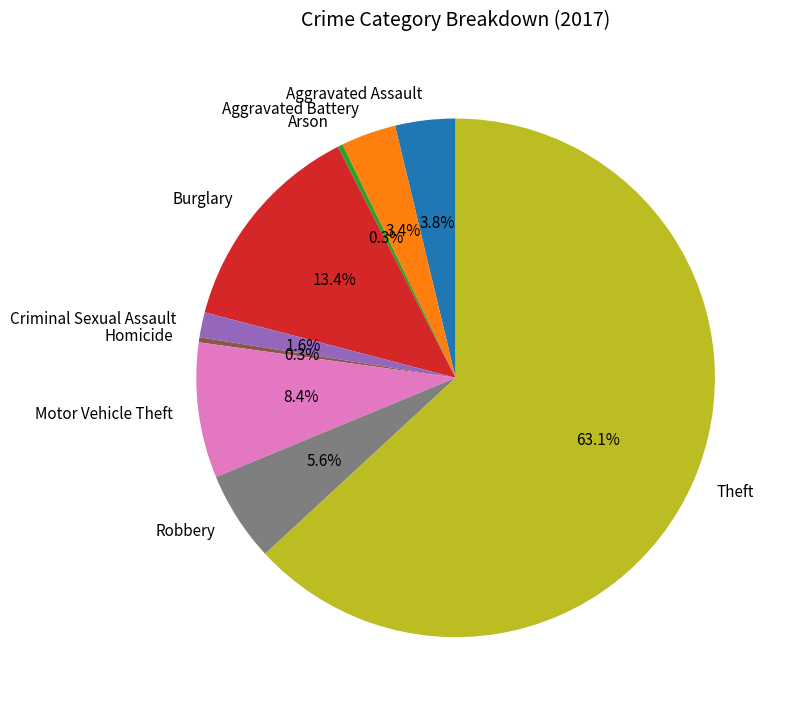

Combined, what portion of the pie is Robbery and Aggravated Assault?

9.4%